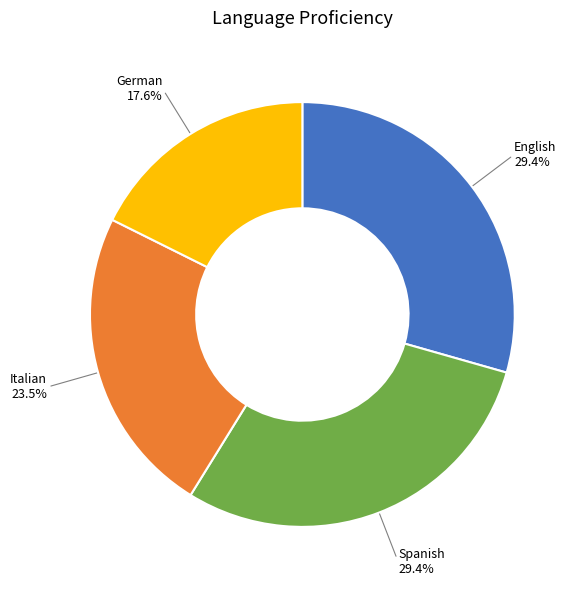

To the nearest percent, what is the combined percentage of English and Italian?

53%